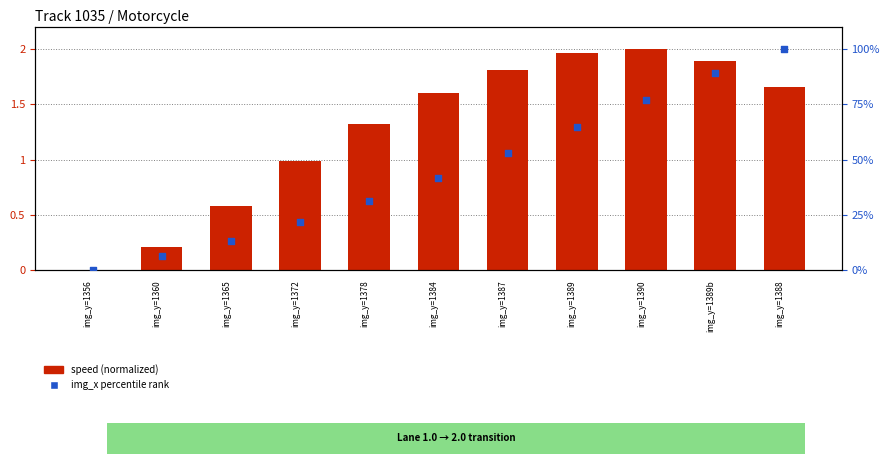

Which series contains the highest Y value?

img_x percentile rank